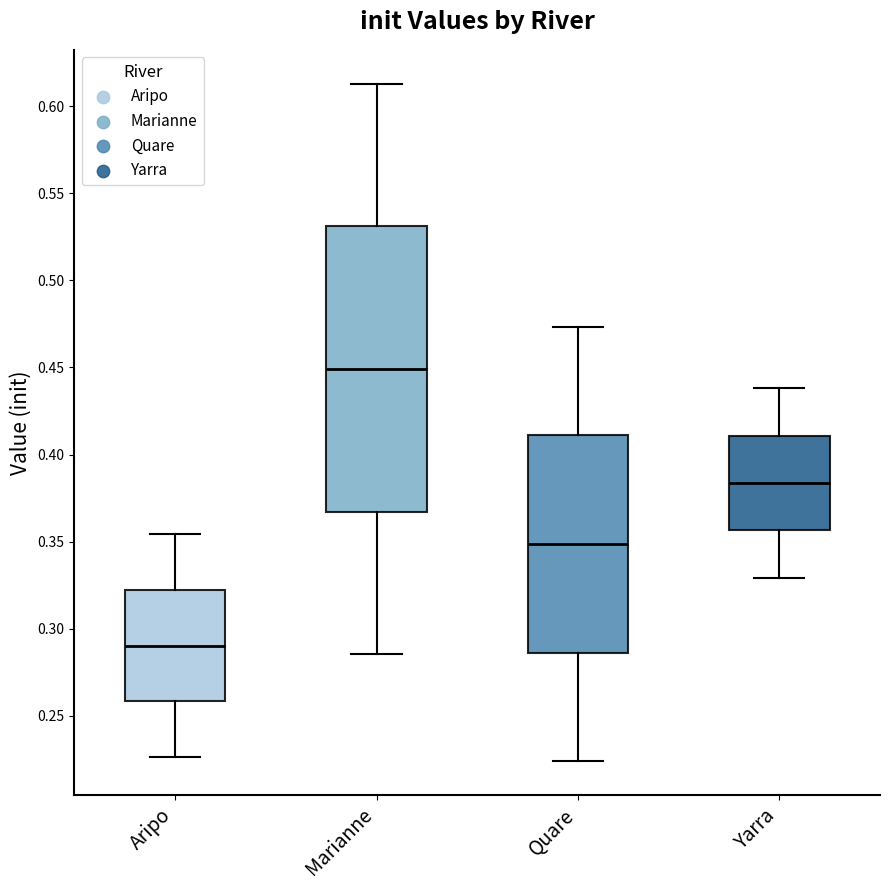

Reading left to right, read every box against the y-axis: the position of its median line, the range the box covers, and the ends of its whiskers. The values are not printed on the chart, so give them approximately, as read against the axis.

Aripo: median 0.290, box 0.260 to 0.320, whiskers 0.225 to 0.355
Marianne: median 0.450, box 0.365 to 0.530, whiskers 0.285 to 0.615
Quare: median 0.350, box 0.285 to 0.410, whiskers 0.225 to 0.475
Yarra: median 0.385, box 0.355 to 0.410, whiskers 0.330 to 0.440